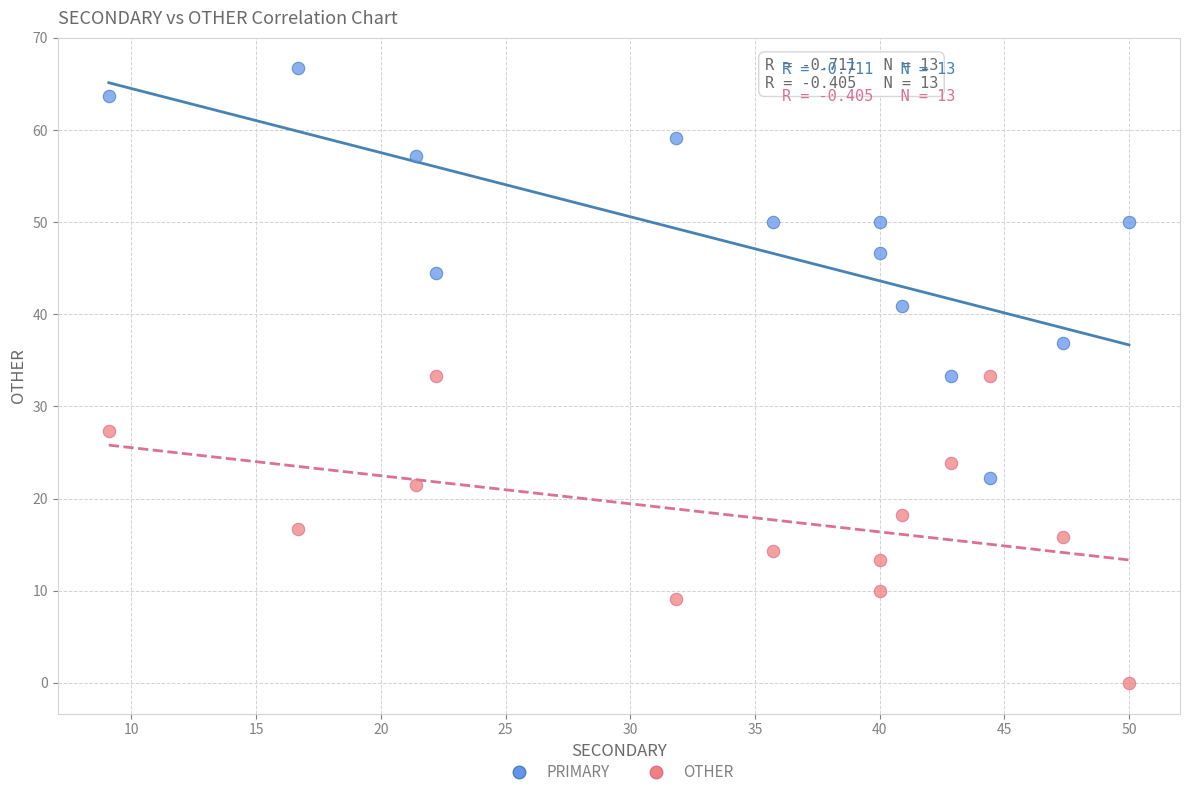

Which series contains the highest Y value?

PRIMARY